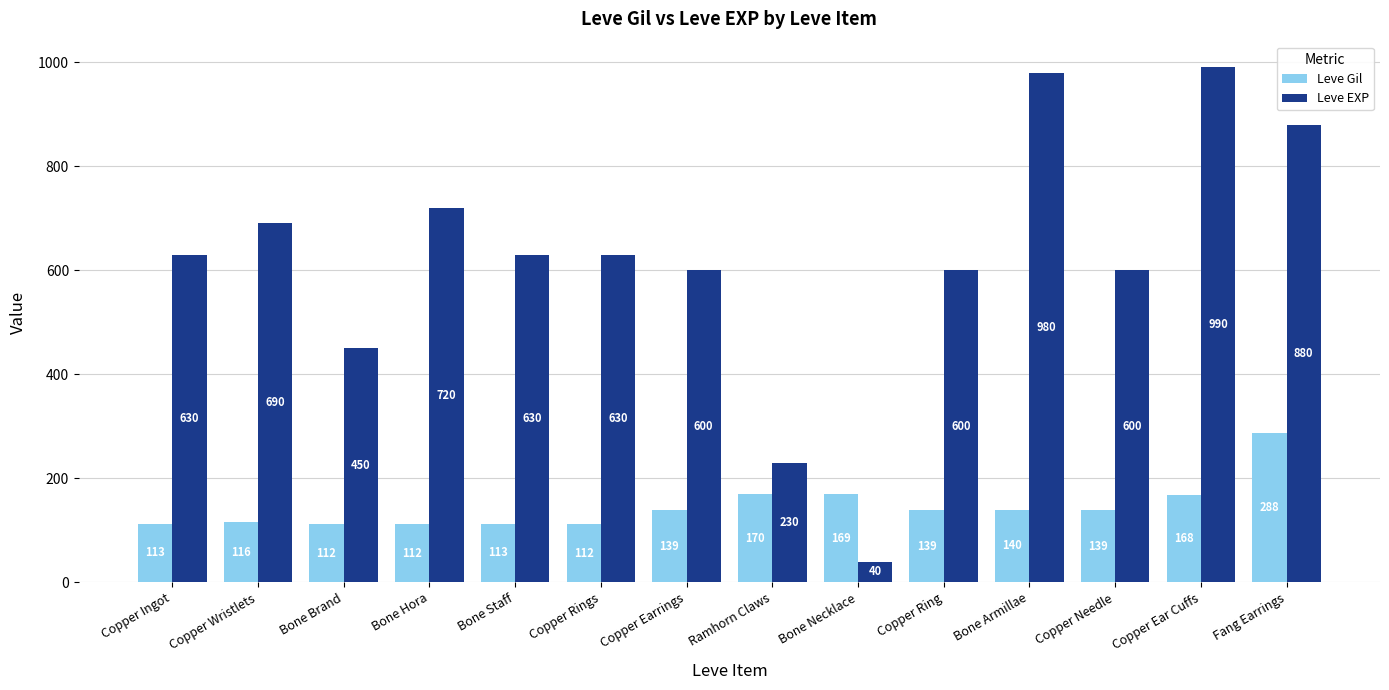

How many bars are there in total?

28